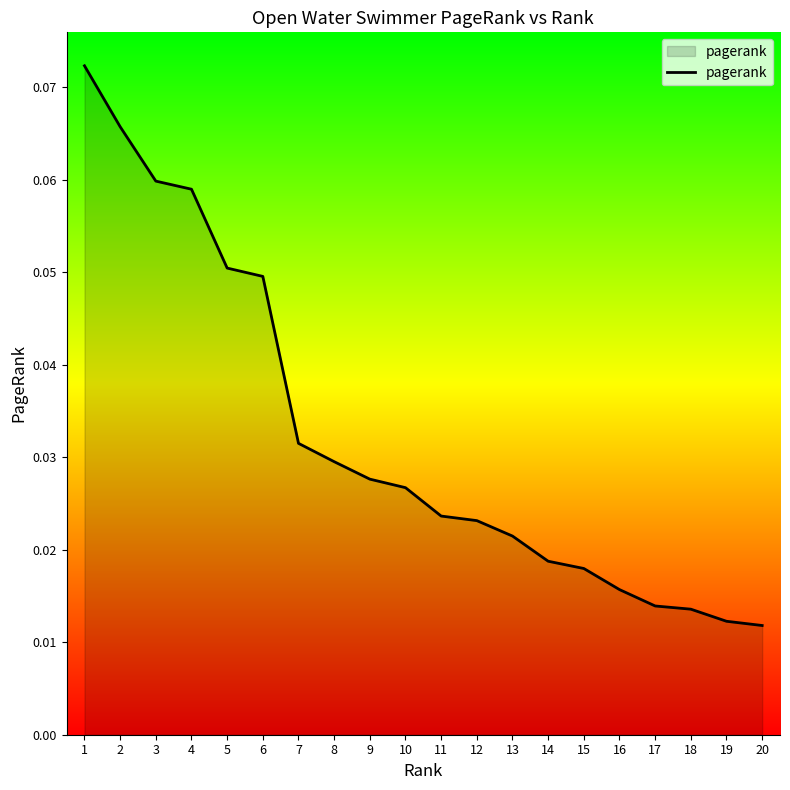

Between 5 and 3, which is larger?

3